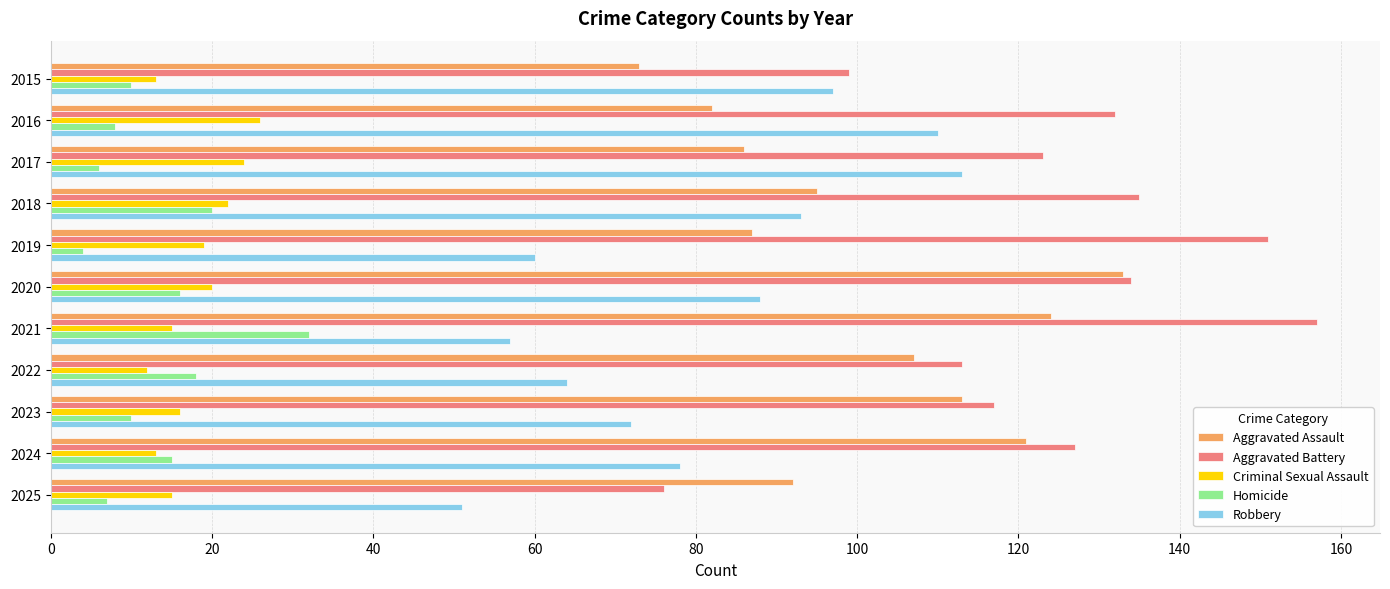

Where is Aggravated Battery nearest to the value 116?

2023